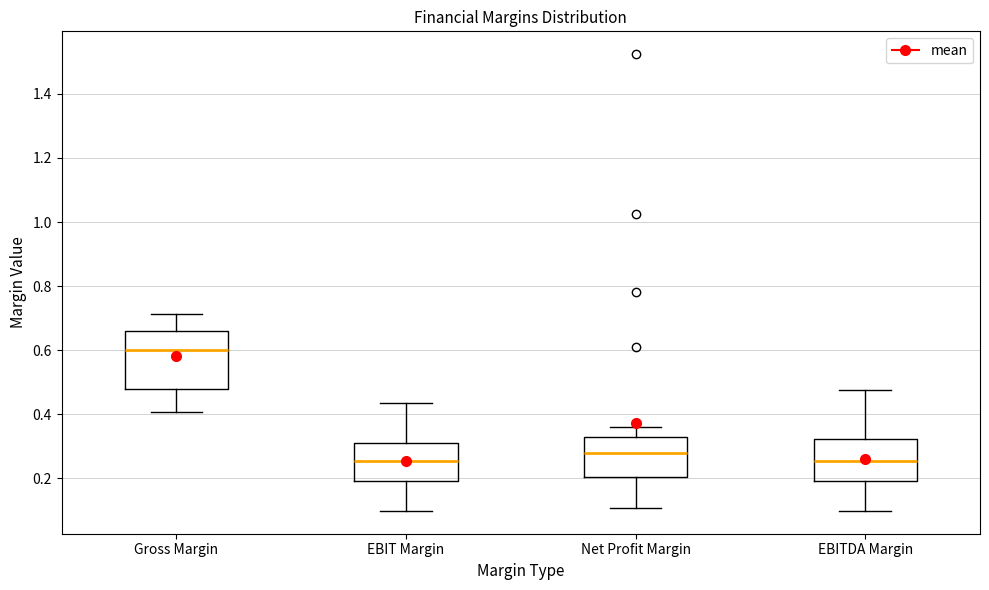

Where is the upper edge of the box for Gross Margin on the y-axis? The values are not printed on the chart, so give them approximately, as read against the axis.

0.66